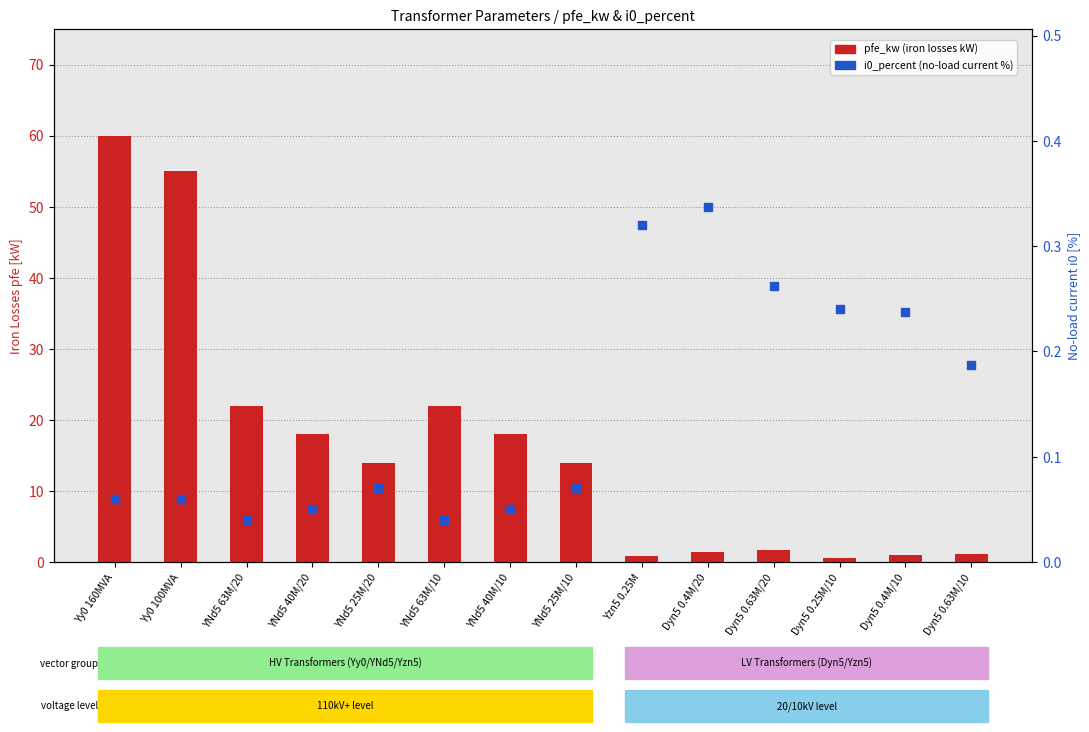

Which series has the largest Y range (max minus min)?

pfe_kw (iron losses kW)